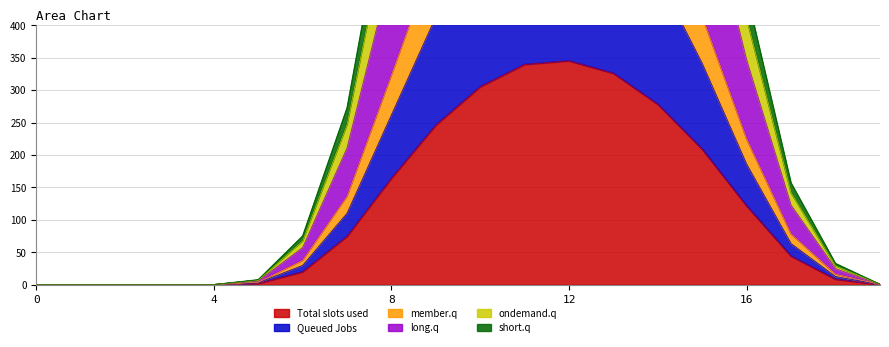

Reading right to left, list all the values displayed in this chart.

row_0.0: 19=0.2	18=8.5	17=44.1	16=121.5	15=208.8	14=278.1	13=325.8	12=345.0	11=339.5	10=305.1	9=246.0	8=164.1	7=74.5	6=19.8	5=1.9	4=0.0	3=0.0	2=0.0	1=0.0	0=0.0
row_0.1: 19=0.2	18=12.6	17=63.3	16=185.7	15=340.9	14=475.6	13=572.0	12=614.1	11=601.7	10=529.8	9=413.0	8=261.9	7=110.2	6=29.8	5=3.0	4=0.0	3=0.0	2=0.0	1=0.0	0=0.0
row_0.2: 19=0.3	18=16.3	17=78.4	16=224.7	15=413.5	14=580.5	13=694.6	12=746.8	11=737.6	10=658.7	9=513.8	8=323.2	7=136.3	6=37.5	5=3.8	4=0.0	3=0.0	2=0.0	1=0.0	0=0.0
row_1.0: 19=0.4	18=24.8	17=122.5	16=346.2	15=622.3	14=858.6	13=1020.4	12=1091.9	11=1077.2	10=963.9	9=759.8	8=487.3	7=210.8	6=57.3	5=5.8	4=0.0	3=0.0	2=0.0	1=0.0	0=0.0
row_1.1: 19=0.5	18=29.0	17=141.7	16=410.4	15=754.4	14=1056.2	13=1266.5	12=1361.0	11=1339.3	10=1188.5	9=926.8	8=585.1	7=246.4	6=67.3	5=6.8	4=0.0	3=0.0	2=0.0	1=0.0	0=0.0
row_1.2: 19=0.5	18=32.7	17=156.8	16=449.4	15=827.0	14=1161.1	13=1389.1	12=1493.7	11=1475.3	10=1317.5	9=1027.6	8=646.4	7=272.5	6=75.0	5=7.7	4=0.0	3=0.0	2=0.0	1=0.0	0=0.0